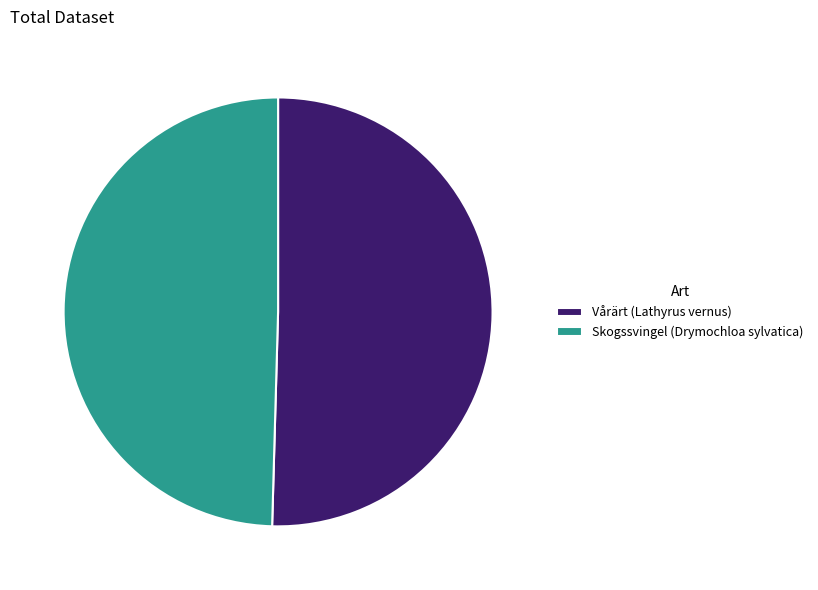

Combined, do Vårärt (Lathyrus vernus) and Skogssvingel (Drymochloa sylvatica) account for over 50%?

Yes